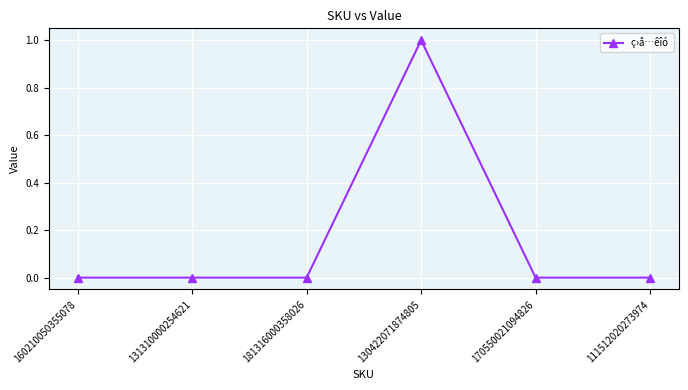

Which label corresponds to the largest value in the chart?

130422071874805